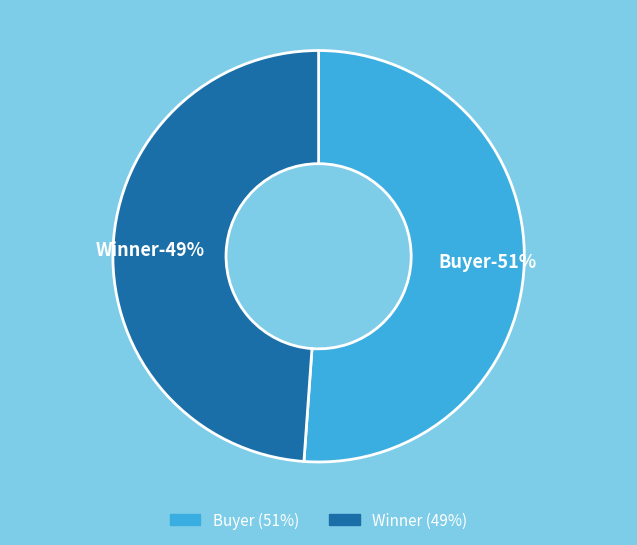

The Winner slice represents 60% of the pie. True or false?

False